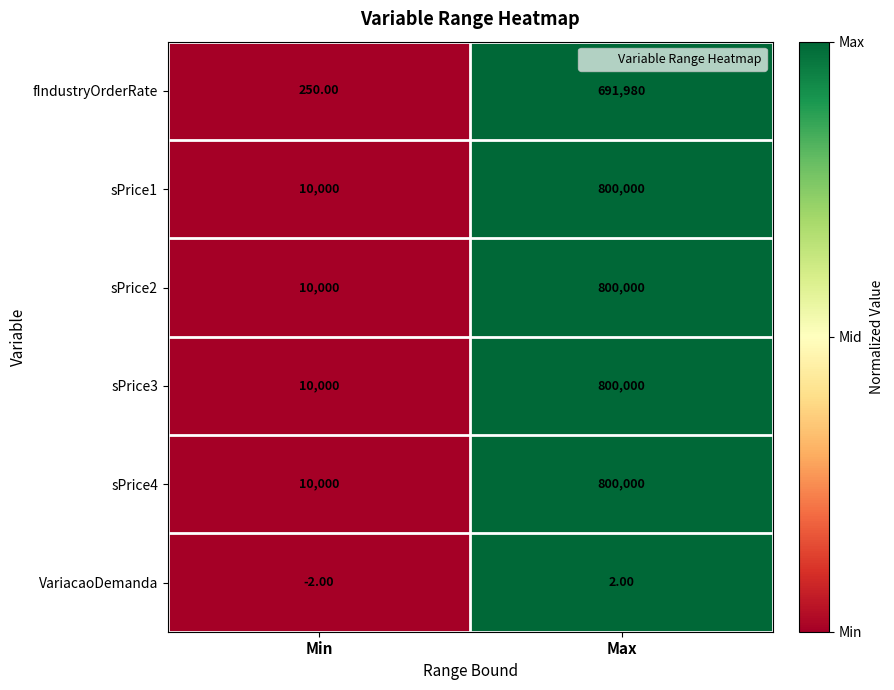

At which label does sPrice2 reach its minimum?

Min